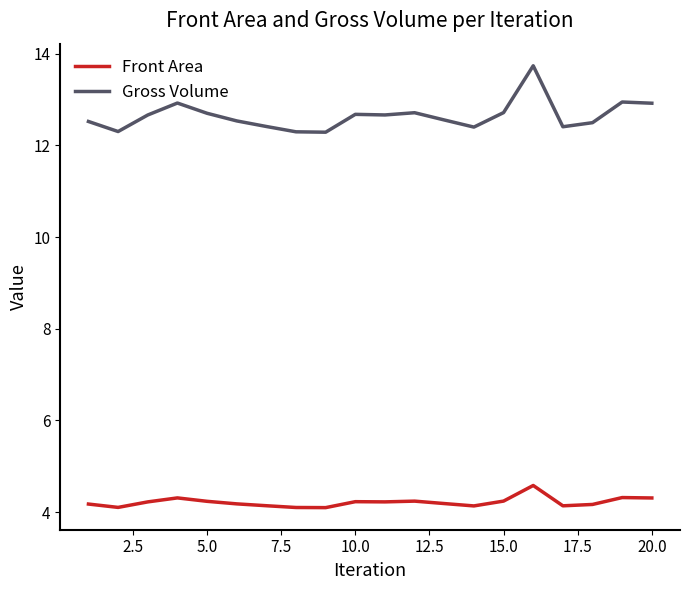

What is the maximum value shown in the chart?

13.7